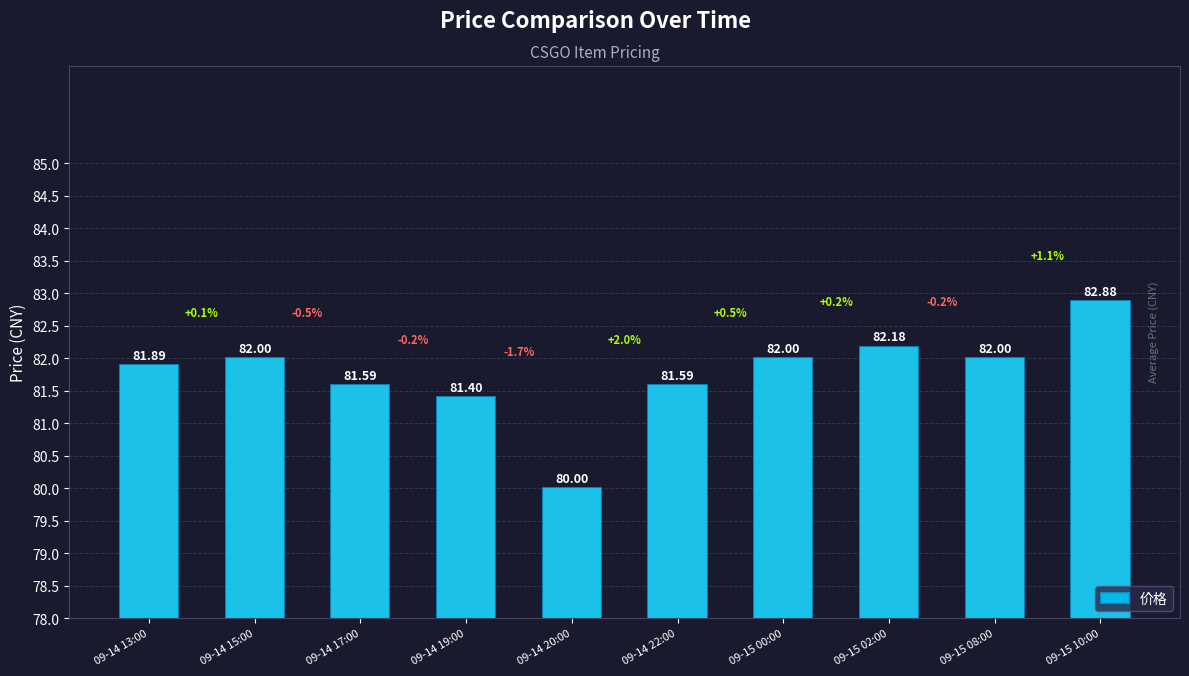

Rank the categories by value from lowest to highest.

09-14 20:00, 09-14 19:00, 09-14 17:00, 09-14 22:00, 09-14 13:00, 09-14 15:00, 09-15 00:00, 09-15 08:00, 09-15 02:00, 09-15 10:00